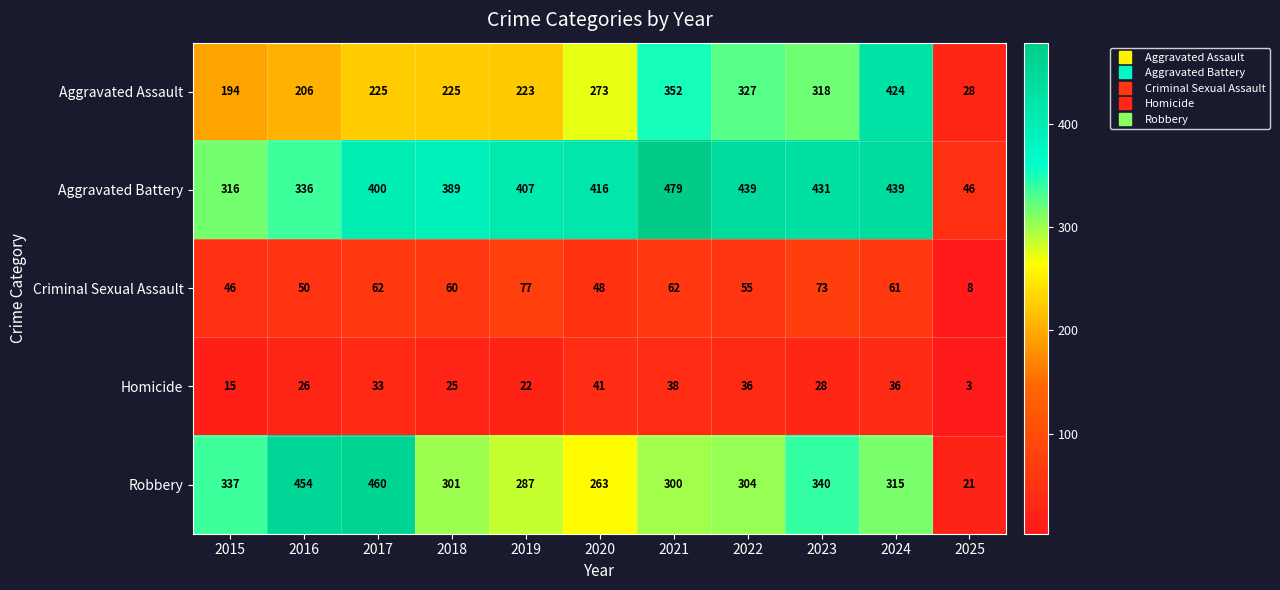

What is the sum of all Robbery values?

3382